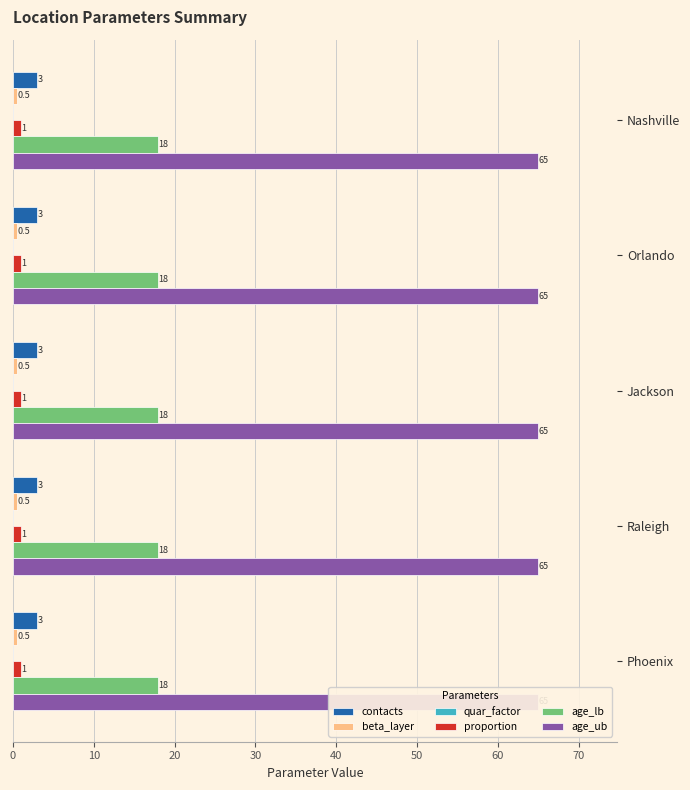

Between Jackson and Raleigh, which series saw the biggest shift?

contacts